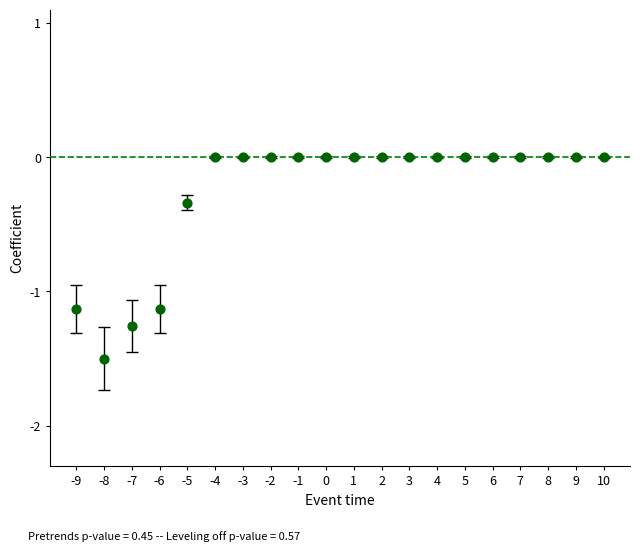

What is the range of Y values (max minus min)?

1.5